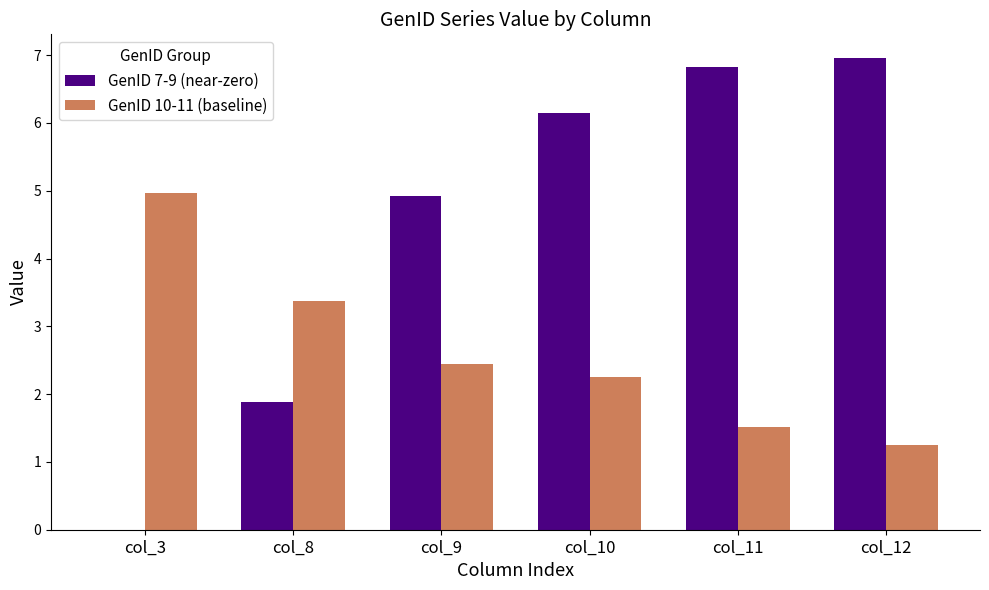

What is the sum of all GenID 7-9 (near-zero) values?

26.8